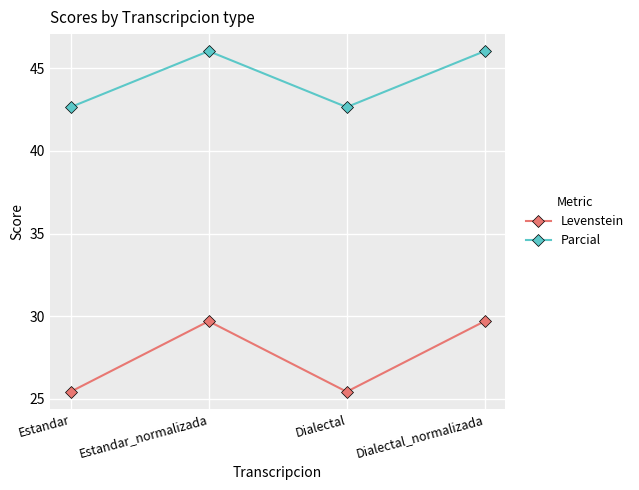

How many lines are shown in the chart?

2